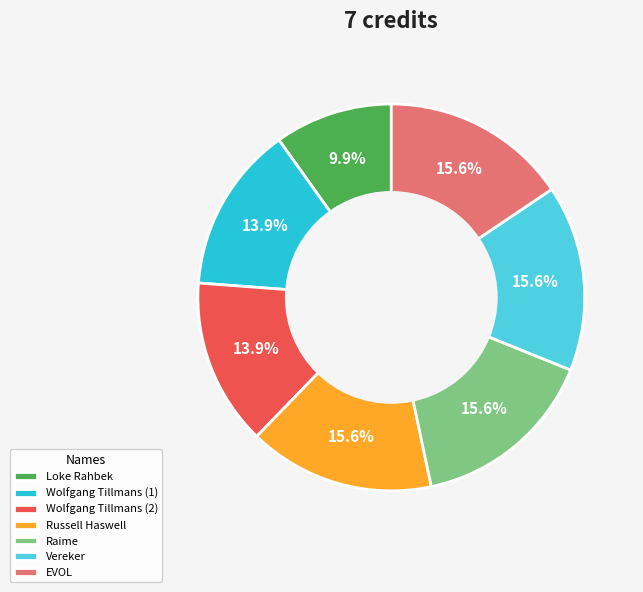

What is the smallest slice in the pie chart?

Loke Rahbek